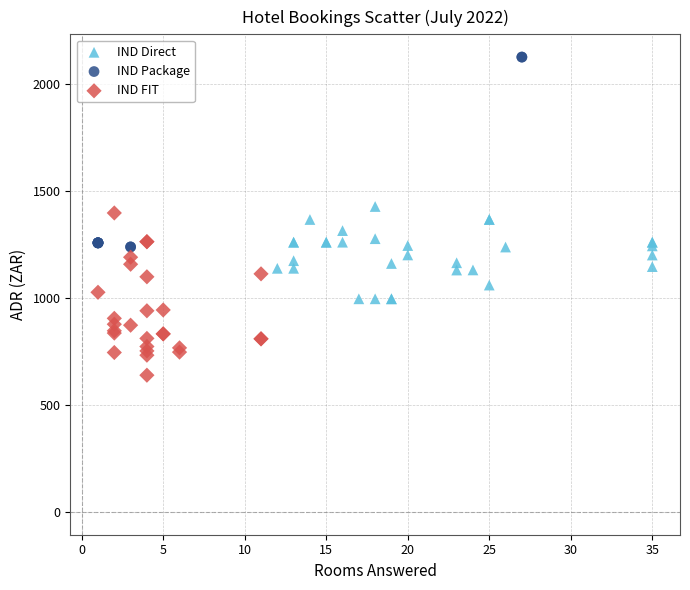

Which series has the widest spread of Y values?

IND Package